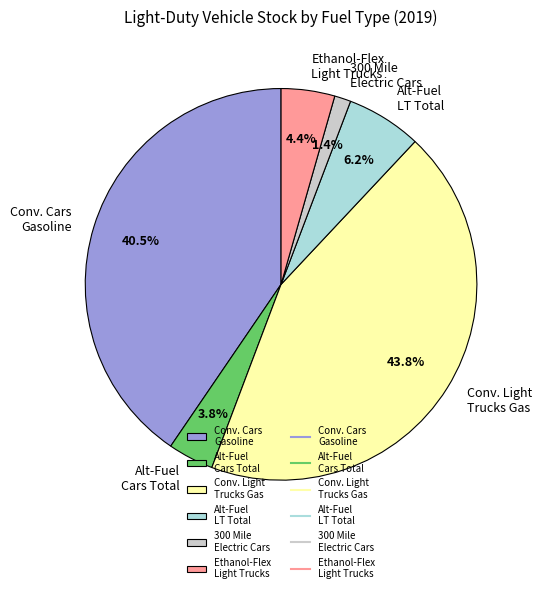

How many segments does this pie chart have?

6